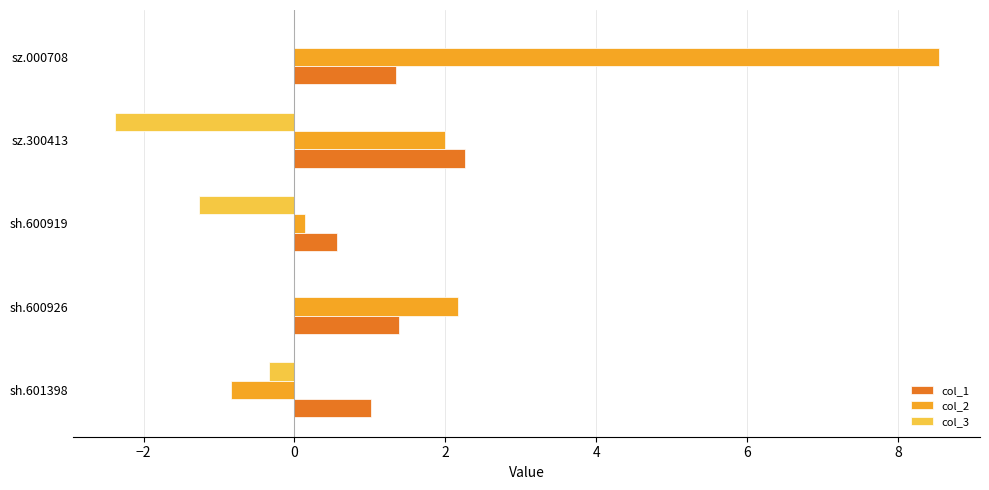

What is the sum of all col_3 values?

-4.0